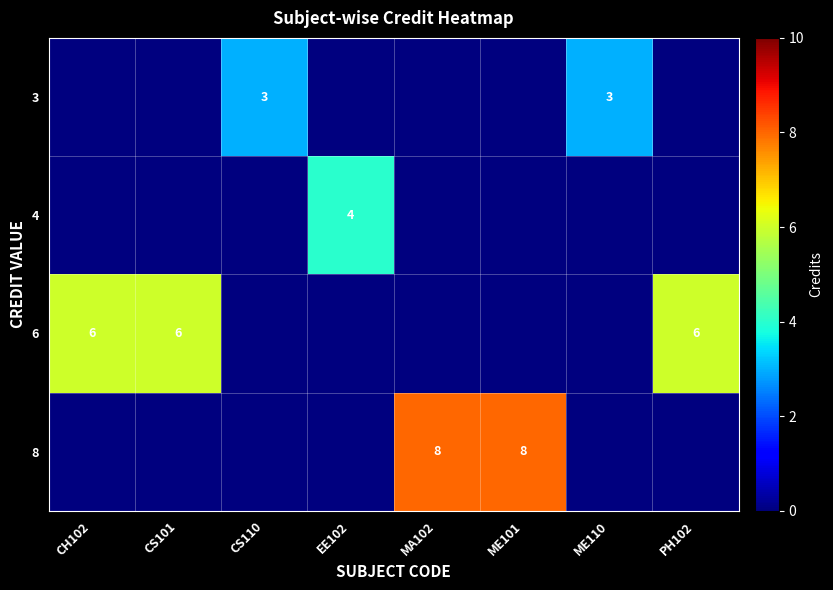

Count the number of categories in the chart.

8